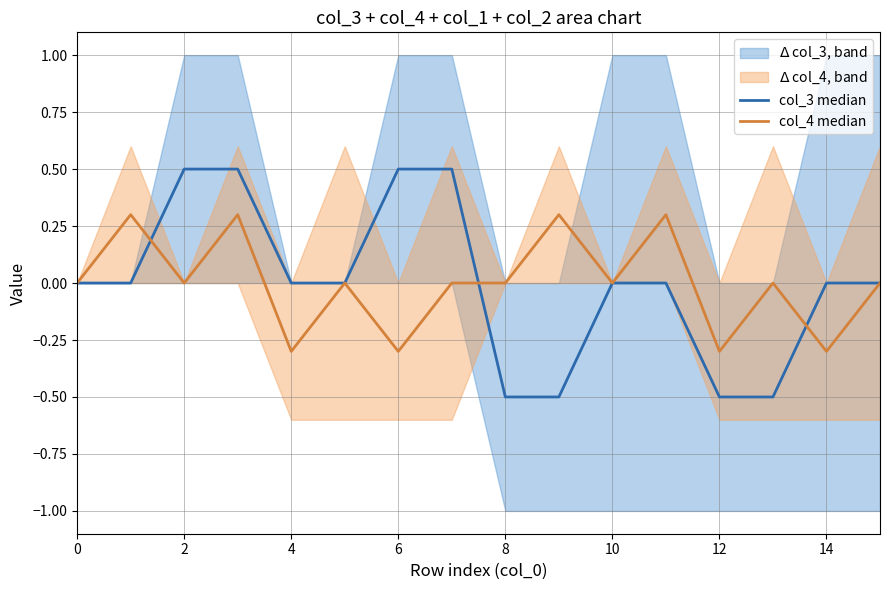

What is the minimum value for col_3 median?

-0.5